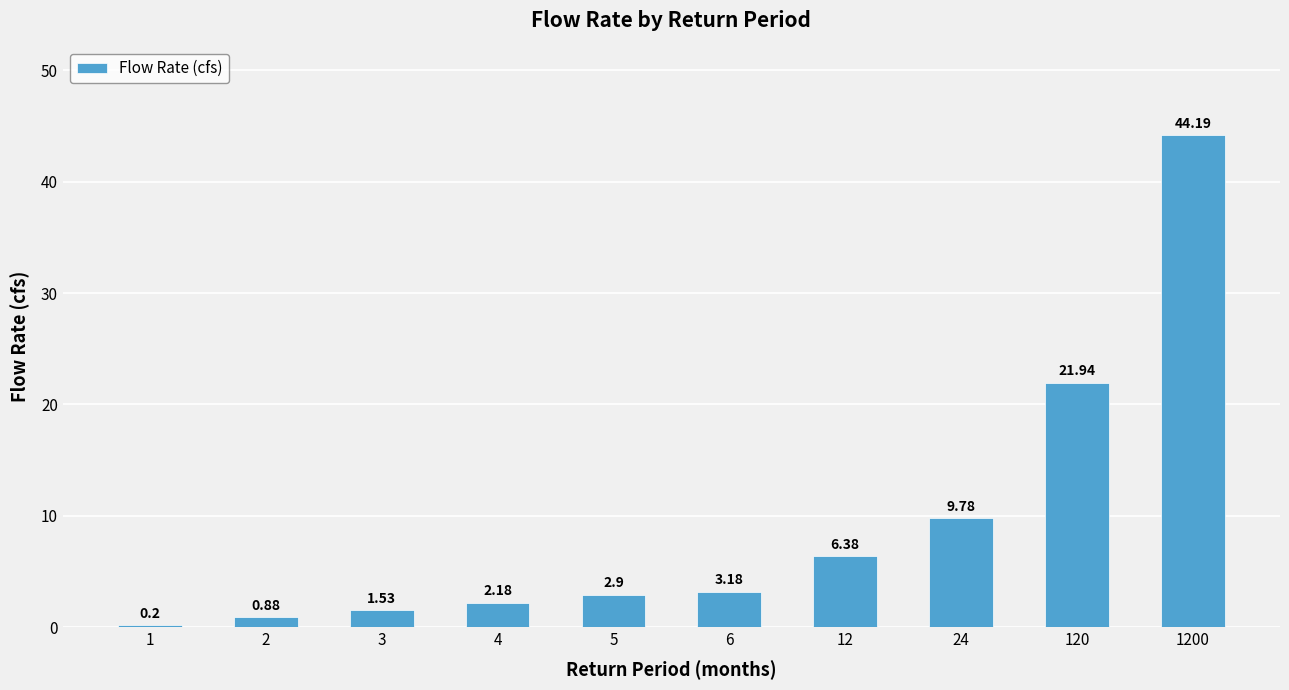

Are the bars grouped side by side (vs. stacked)?

No